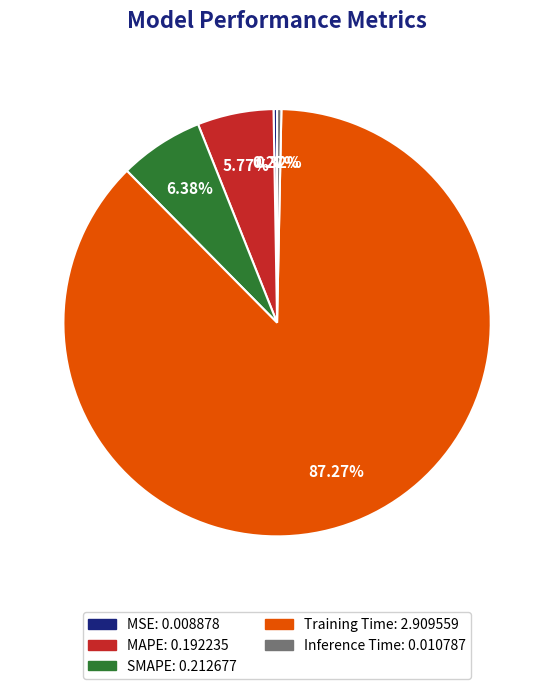

Is the sum of MAPE and Training Time greater than half?

Yes